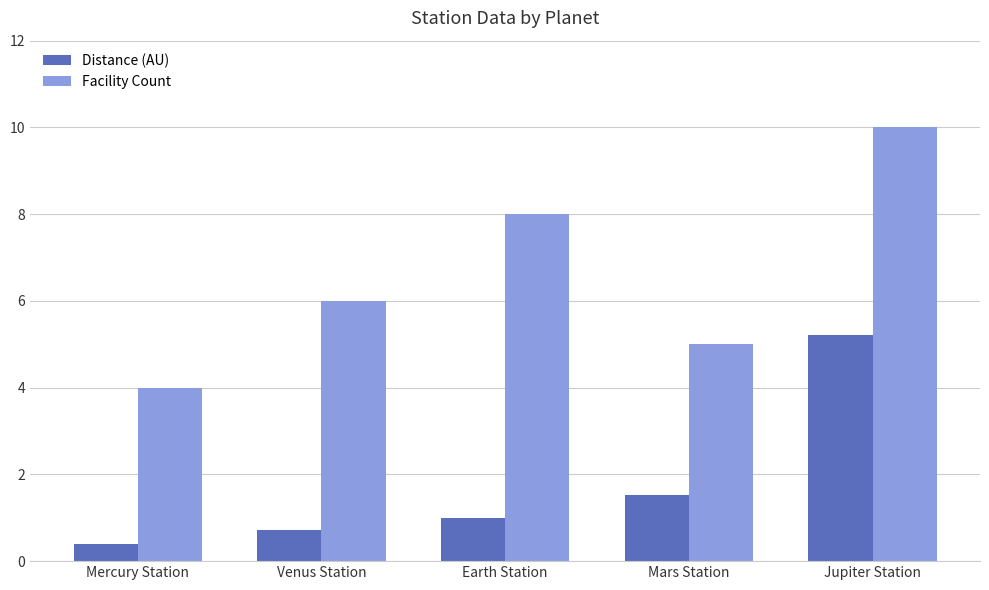

Which series has the largest range (max minus min)?

Facility Count